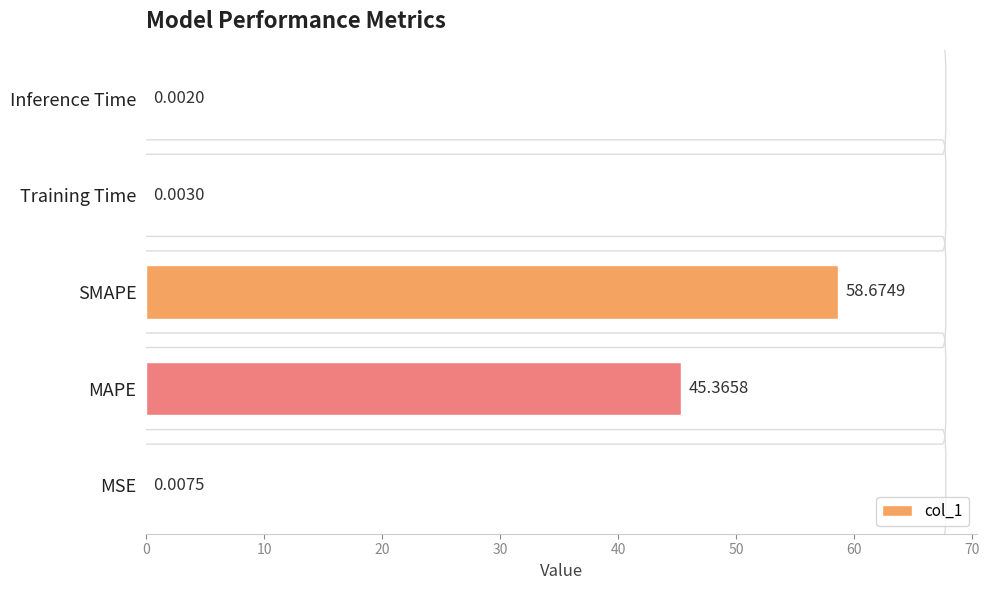

What is the maximum value shown in the chart?

58.7